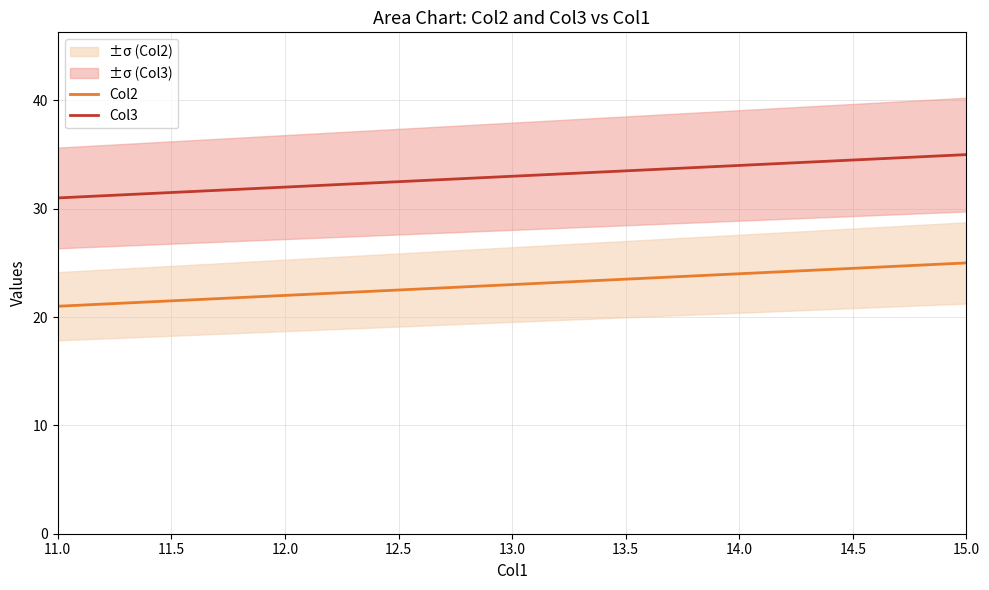

What is the value of the Col3 point at the 4th from the left?

34